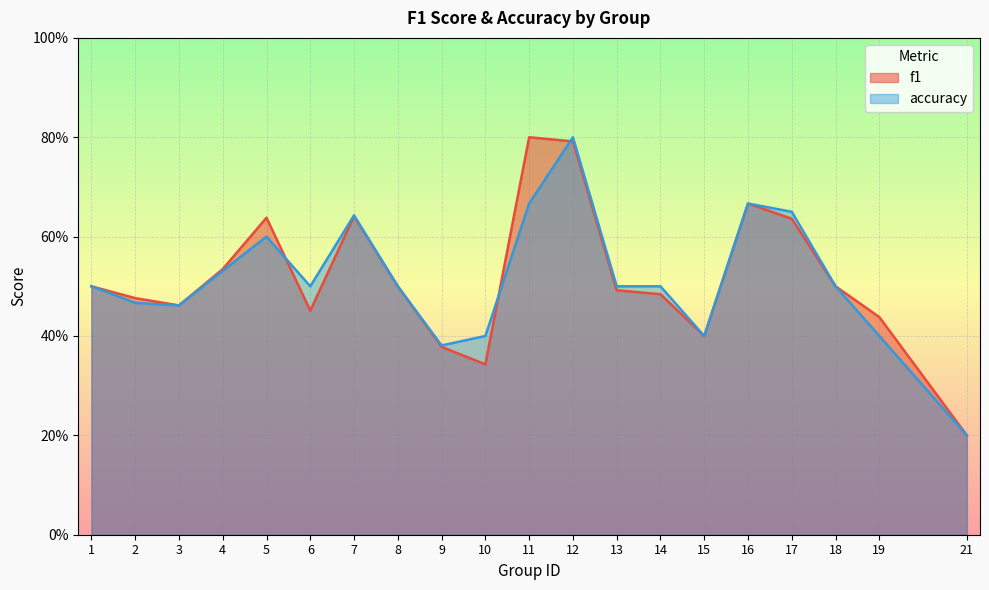

Which series has the widest spread of values?

f1